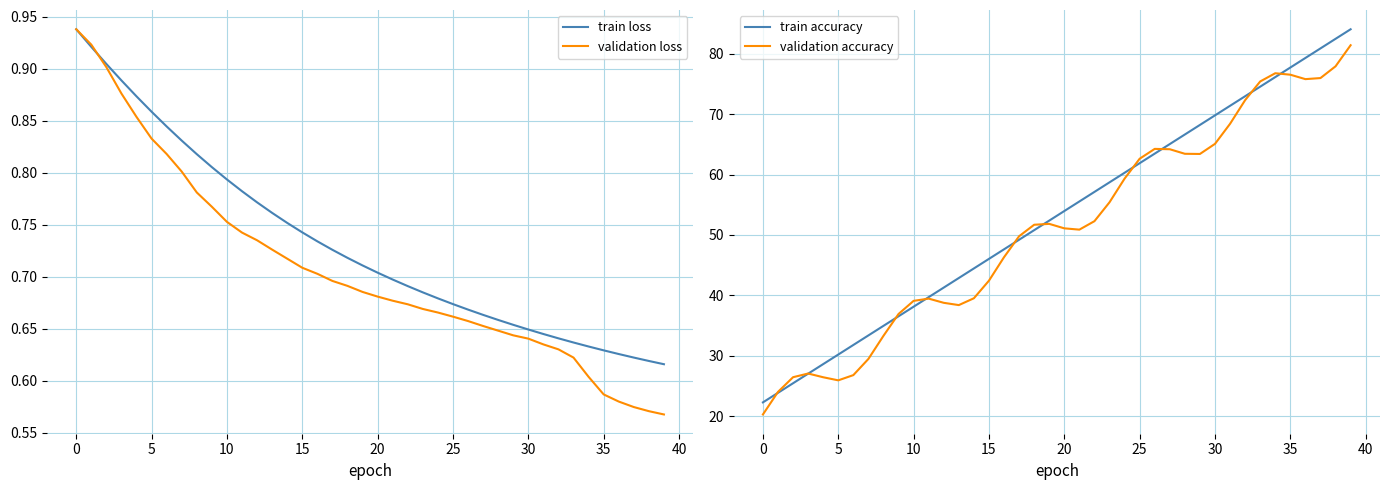

What is the minimum value for validation accuracy?

20.3